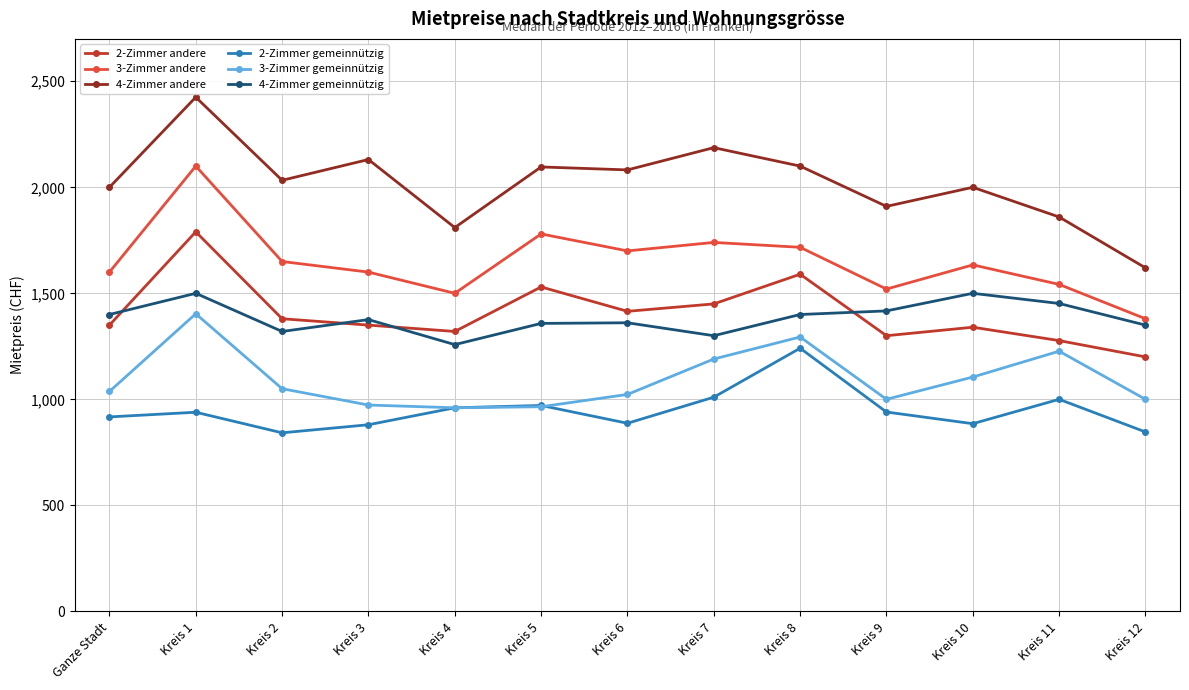

What is the difference between the 4-Zimmer andere values at Kreis 4 and Kreis 2?

223.0